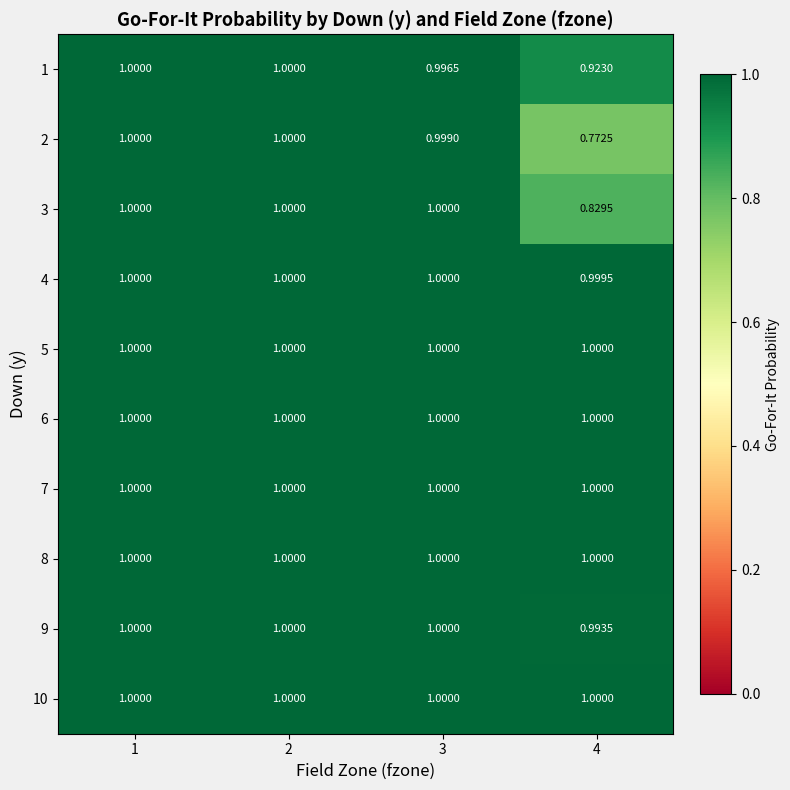

At how many categories does at least one series exceed 0?

4